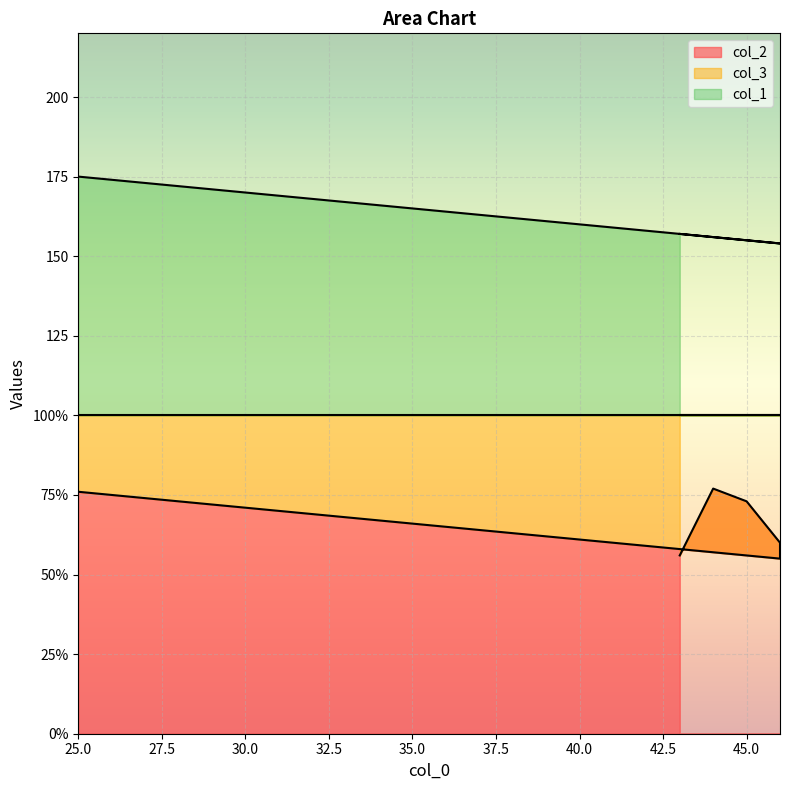

What is the maximum value shown in the chart?

175